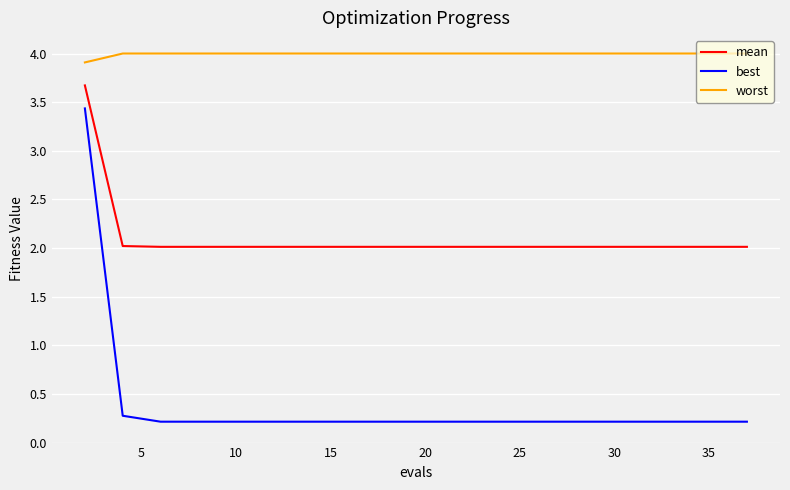

Rank the series by their average value, from lowest to highest.

best, mean, worst